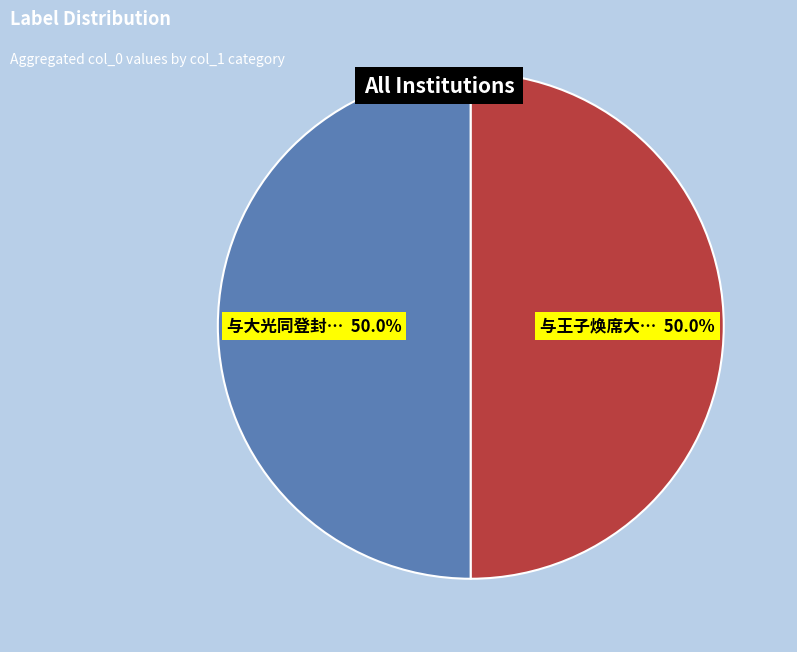

To the nearest percent, what is the difference between the largest and smallest slice percentages?

0%